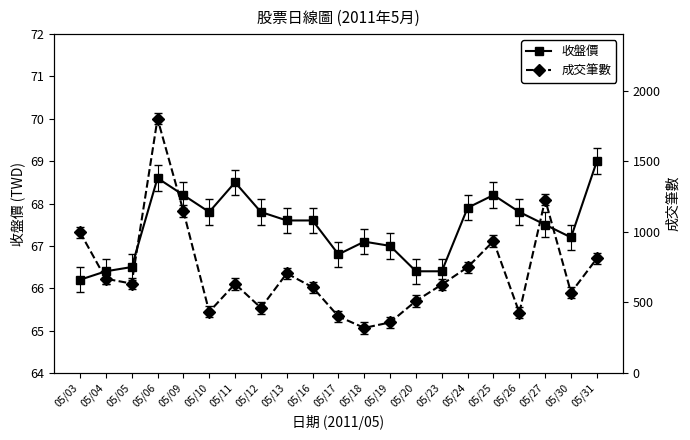

At which category is the sum across all series the highest?

05/06